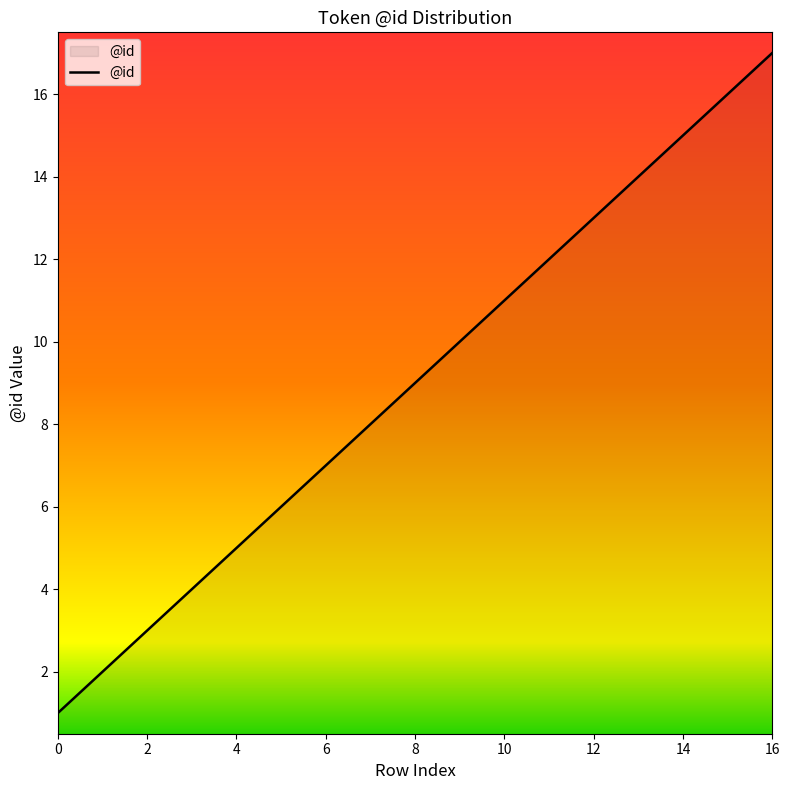

How many lines are shown in the chart?

1